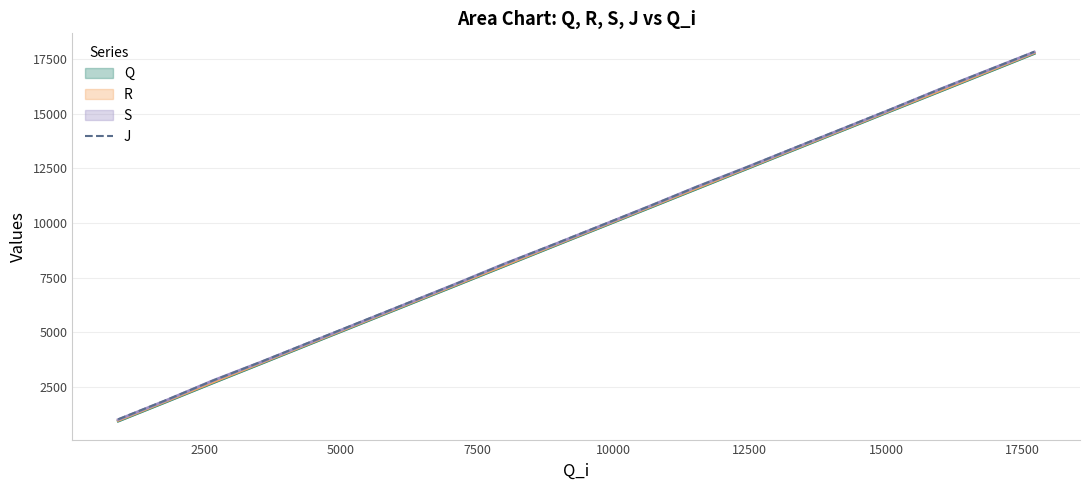

What is the value of the 8th point from the left?

7196